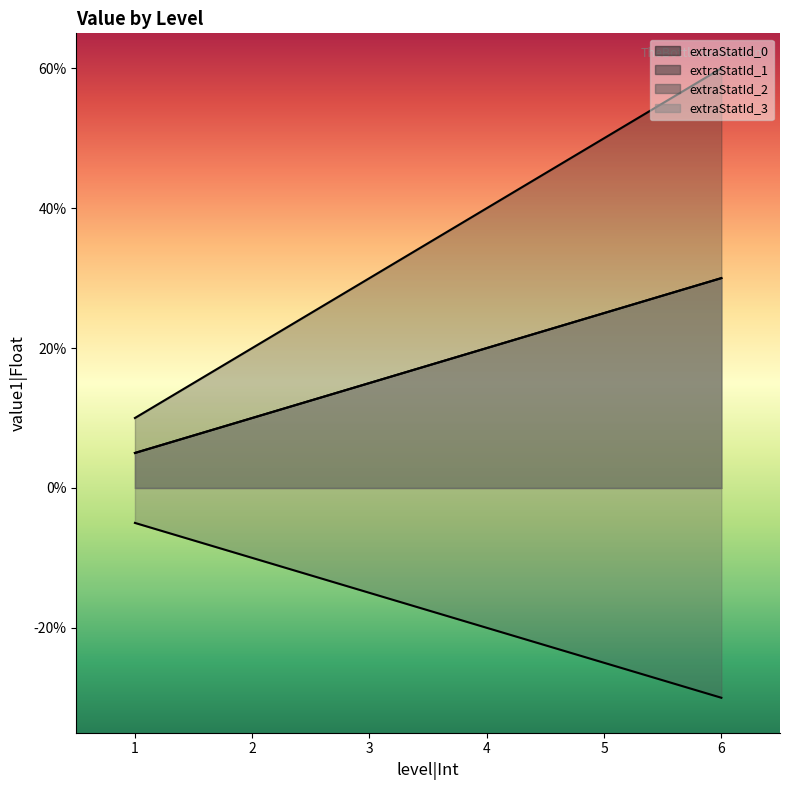

Which series has the largest total across all categories?

extraStatId_1